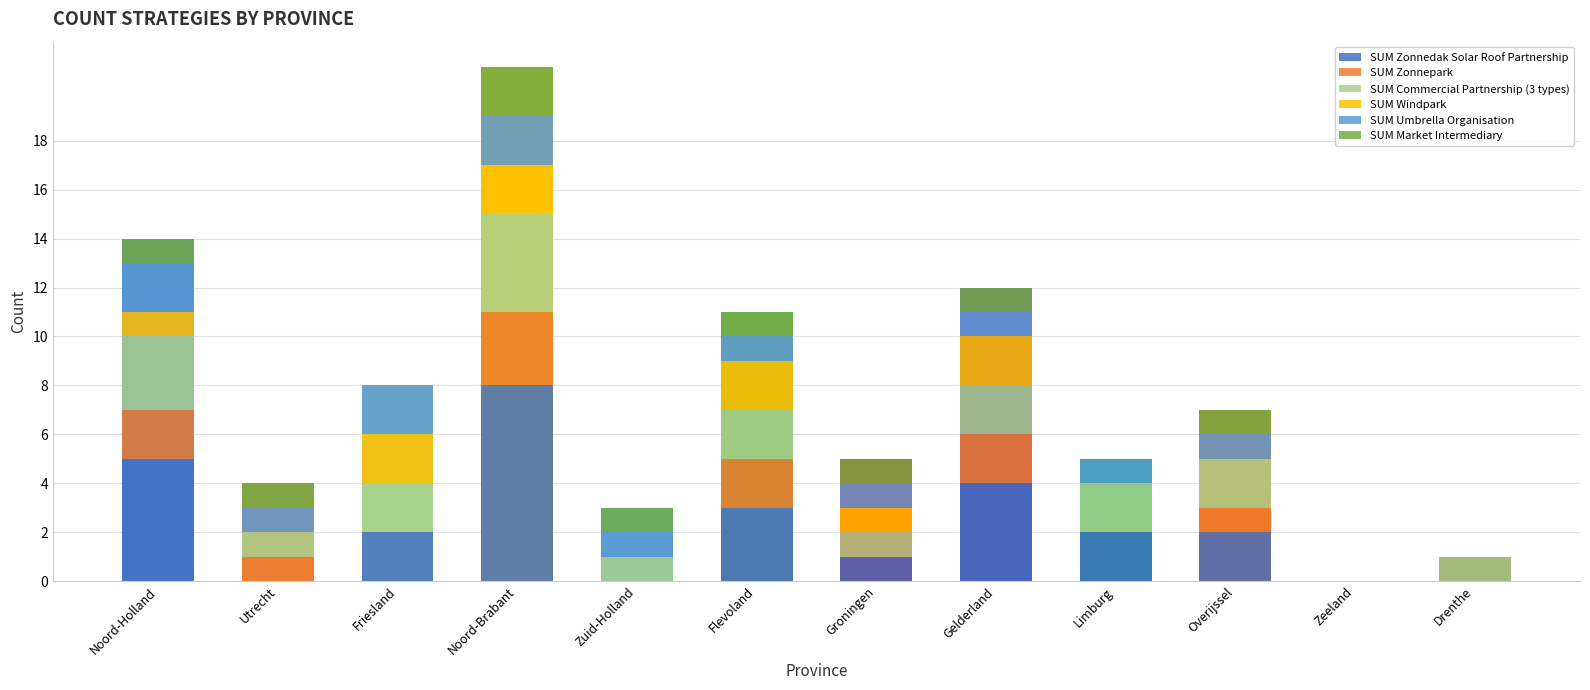

How many data points does each series have?

12